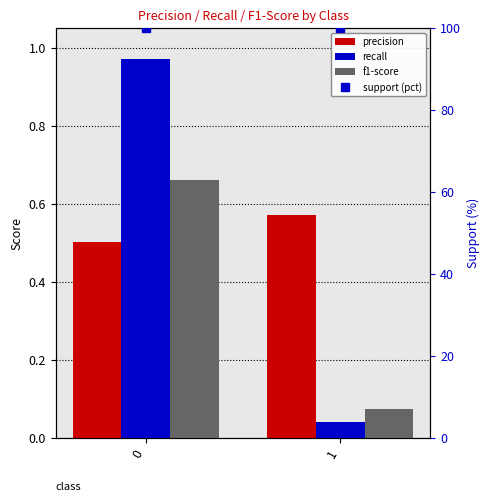

Reading left to right, extract all data points from this chart.

precision: 0=0.5	1=0.6
recall: 0=1.0	1=0.0
f1-score: 0=0.7	1=0.1
support (pct): 0=100.0	1=100.0